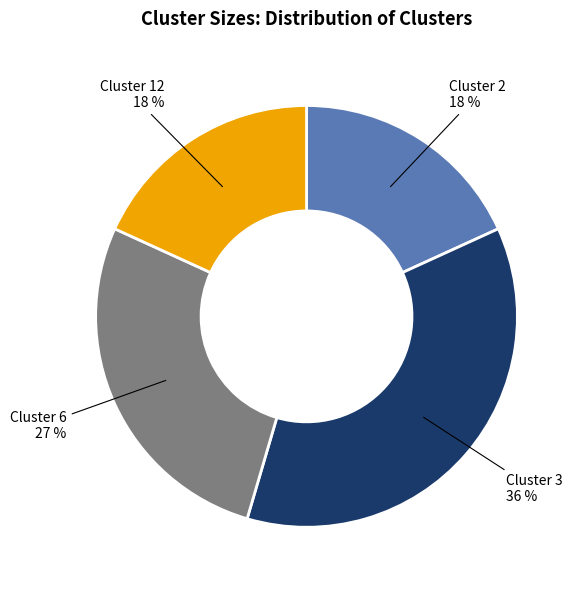

What is the ratio of the value at Cluster 3 to the value at Cluster 12?

2.0